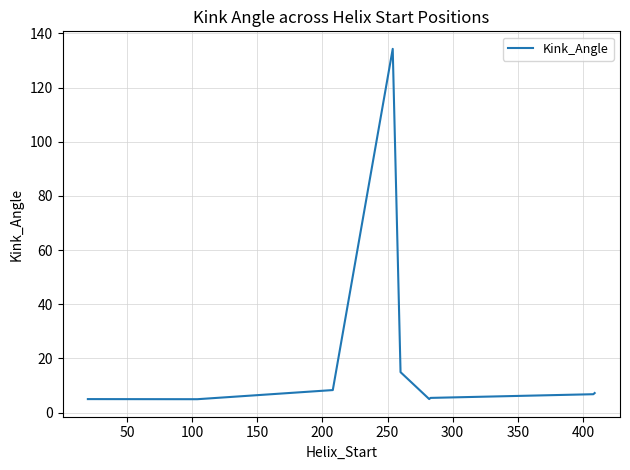

What is the minimum value shown in the chart?

5.0